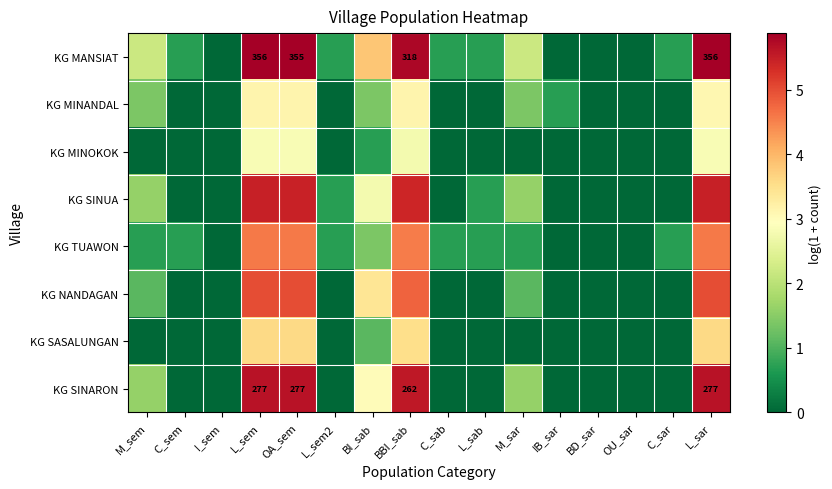

What is the difference between the maximum and second lowest values in the KG SASALUNGAN series?

3.6